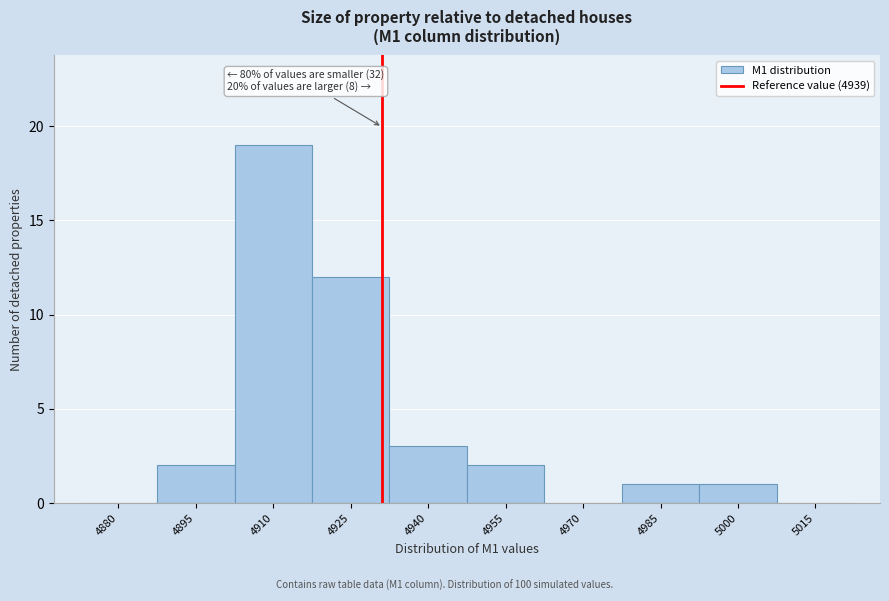

Reading left to right, transcribe all the data shown in this chart.

4880=0	4895=2	4910=19	4925=12	4940=3	4955=2	4970=0	4985=1	5000=1	5015=0